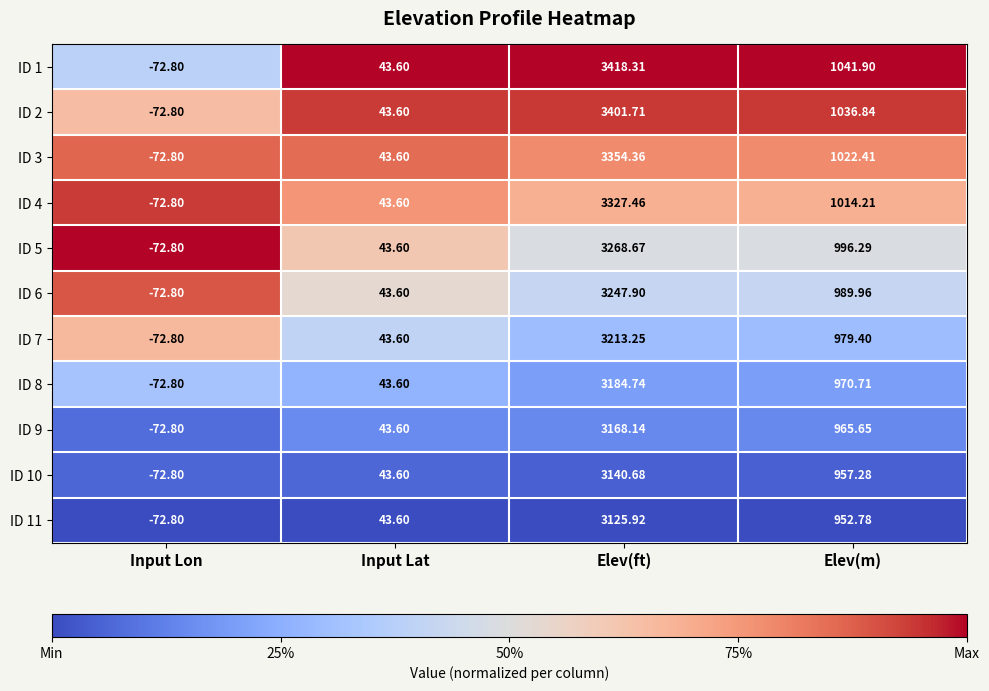

At which category is the sum across all series the highest?

Elev(ft)